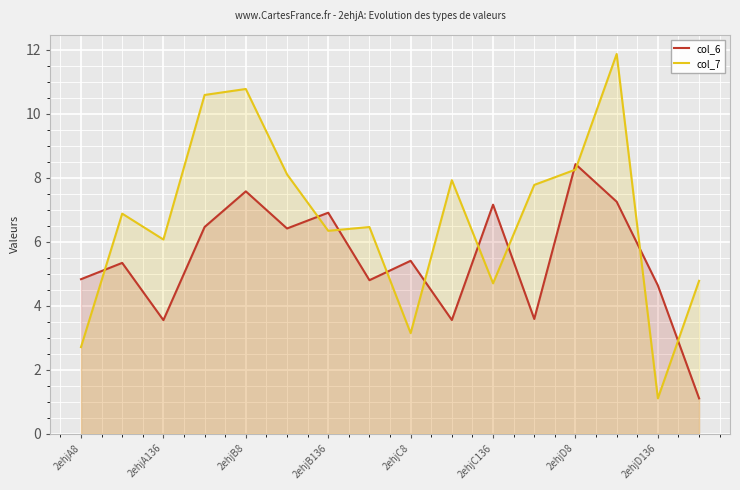

After their last crossing, which series has the higher values: col_6 or col_7?

col_7